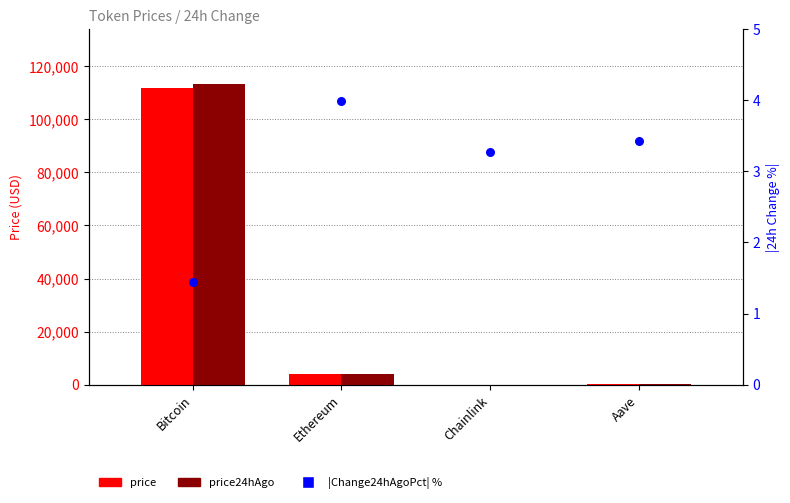

Is the value of price24hAgo at Bitcoin greater than the value of |Change24hAgoPct| % at Chainlink?

Yes